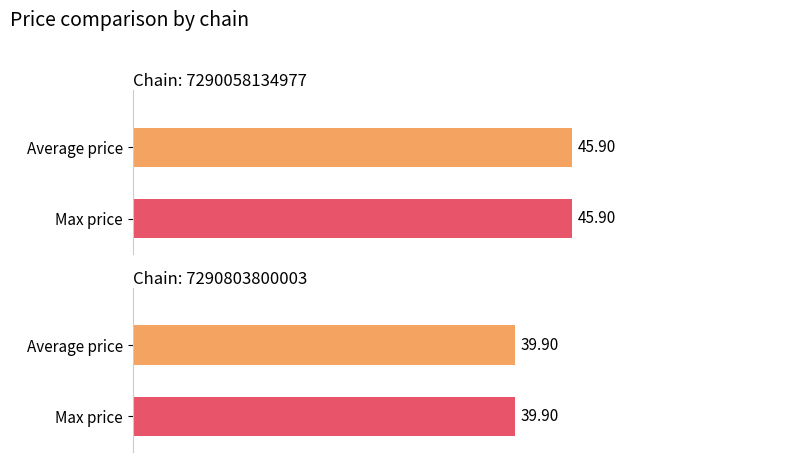

How many data points does each series have?

2